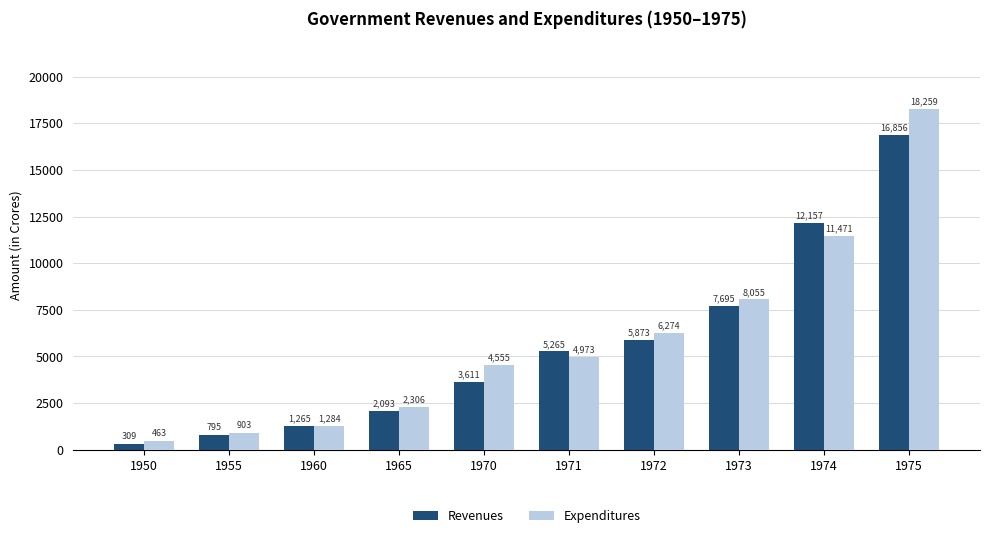

True or false: Revenues has a value of 3611 at 1970.

True